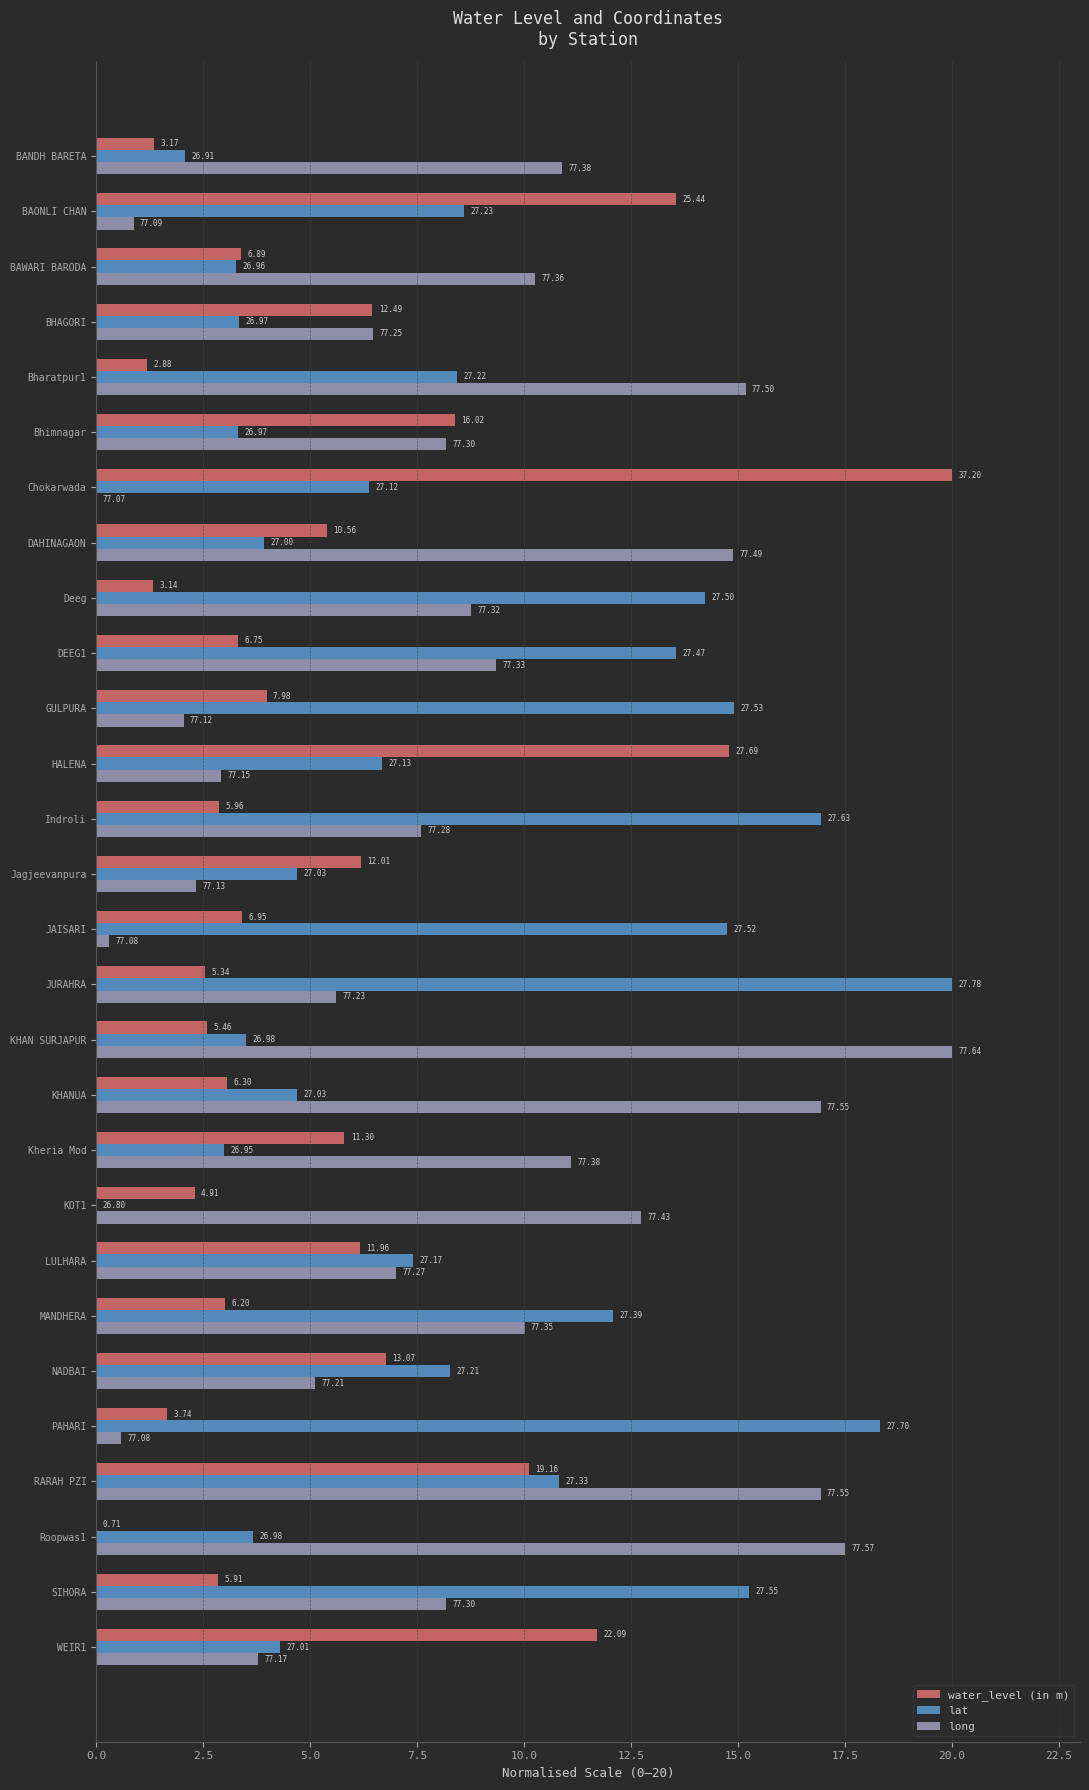

Reading left to right, transcribe all the data shown in this chart.

water_level (in m): 1.3	13.6	3.4	6.5	1.2	8.4	20.0	5.4	1.3	3.3	4.0	14.8	2.9	6.2	3.4	2.5	2.6	3.1	5.8	2.3	6.2	3.0	6.8	1.7	10.1	0.0	2.9	11.7
lat: 2.1	8.6	3.3	3.4	8.4	3.3	6.4	3.9	14.2	13.5	14.9	6.7	17.0	4.7	14.7	20.0	3.5	4.7	3.0	0.0	7.4	12.1	8.3	18.3	10.8	3.7	15.3	4.3
long: 10.9	0.9	10.3	6.5	15.2	8.2	0.0	14.9	8.8	9.3	2.0	2.9	7.6	2.3	0.3	5.6	20.0	16.9	11.1	12.7	7.0	10.0	5.1	0.6	16.9	17.5	8.2	3.8